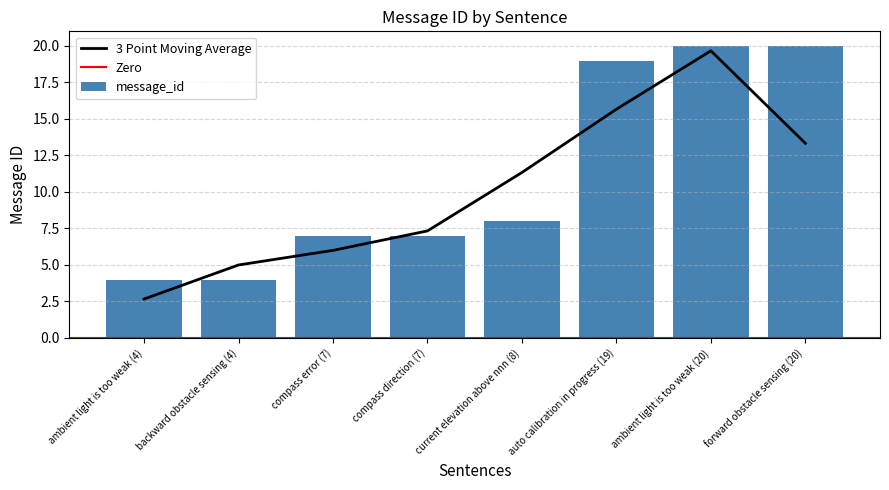

List the labels in order of value, smallest first.

ambient light is too weak (4), backward obstacle sensing (4), compass error (7), compass direction (7), current elevation above nnn (8), auto calibration in progress (19), ambient light is too weak (20), forward obstacle sensing (20)